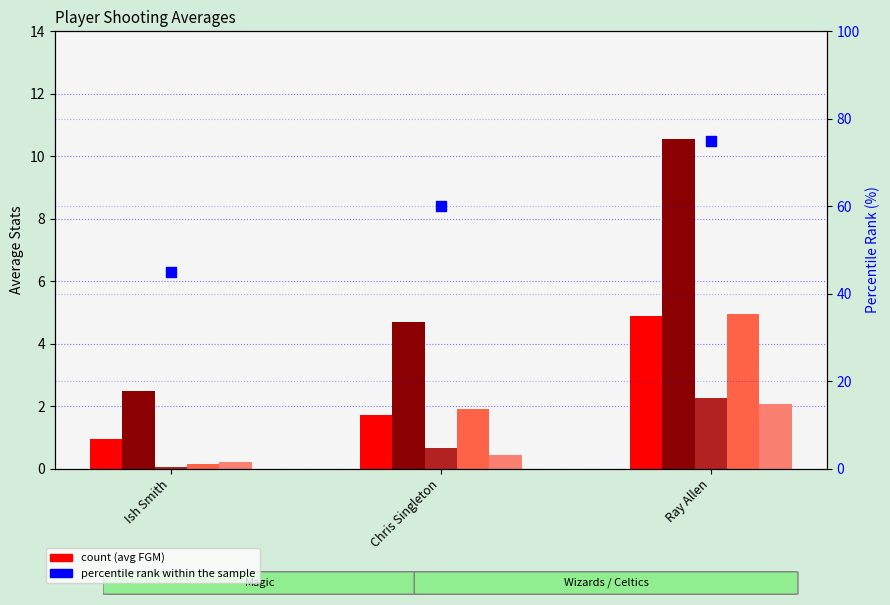

Which series contains the highest Y value?

percentile rank within the sample